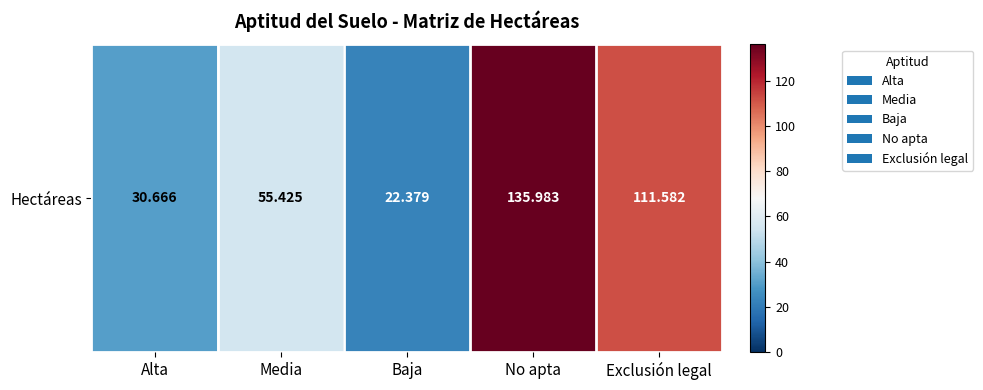

The chart shows a value of 8.2 at Baja. True or false?

False